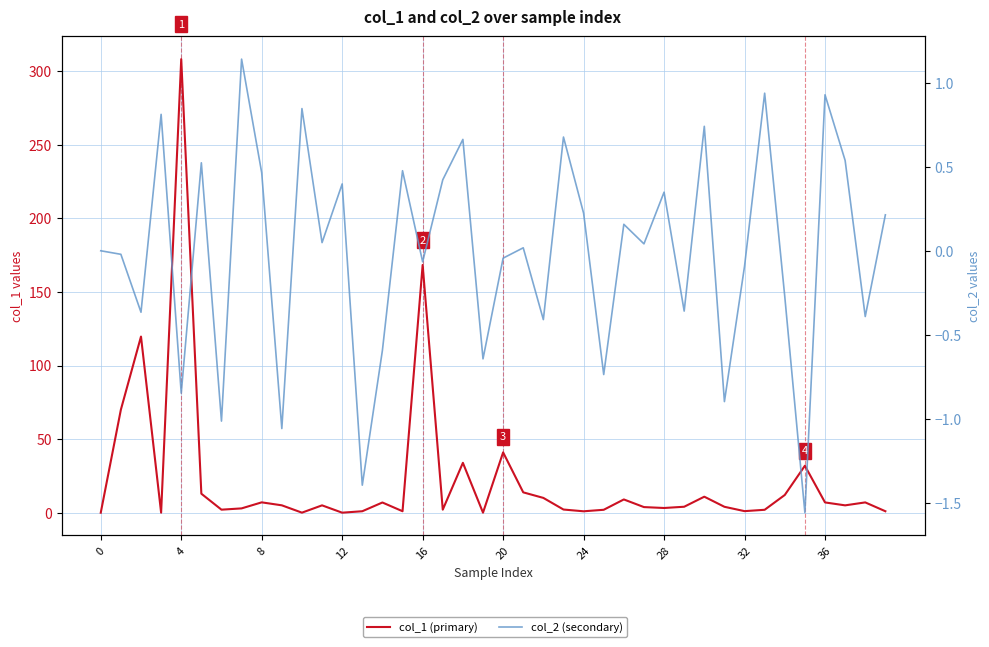

The col_1 (primary) series shows 2.6 at 34. True or false?

False